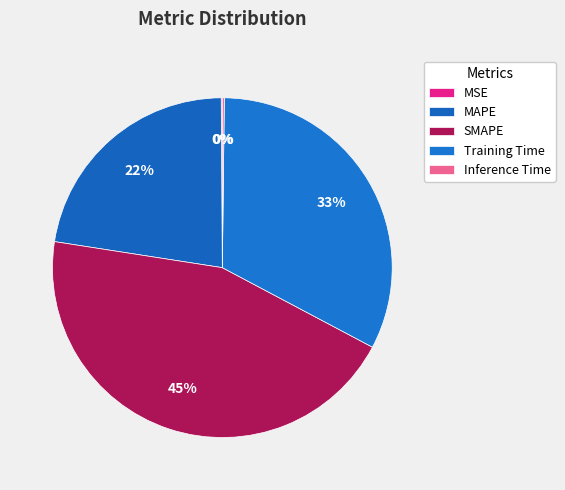

Between SMAPE and MSE, which is larger?

SMAPE